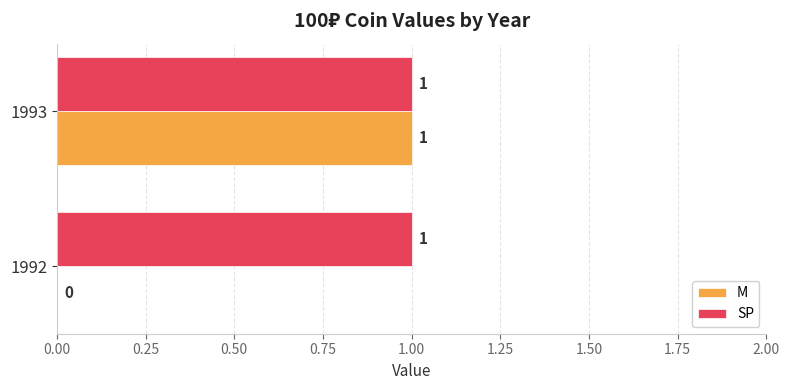

At which category is the sum across all series the highest?

1993